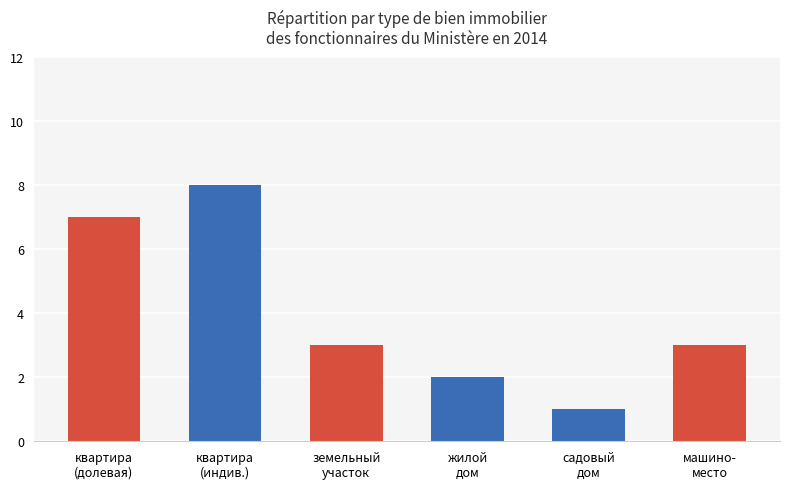

Between садовый
дом and жилой
дом, which is larger?

жилой
дом